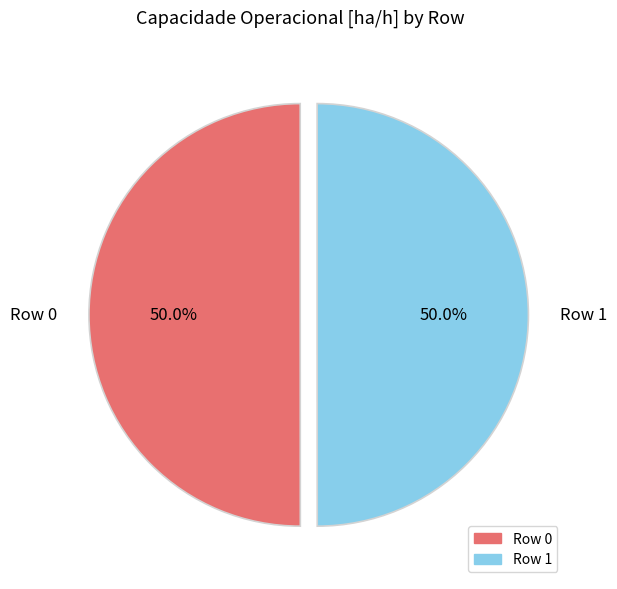

What is the ratio of the value at Row 1 to the value at Row 0?

1.0